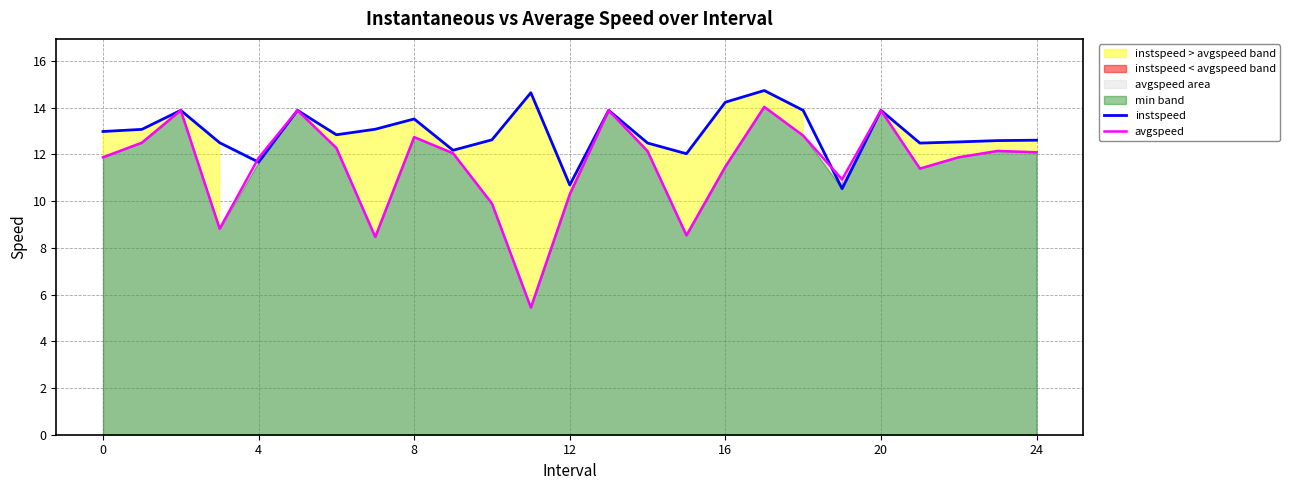

What is the average value of the instspeed series?

12.9